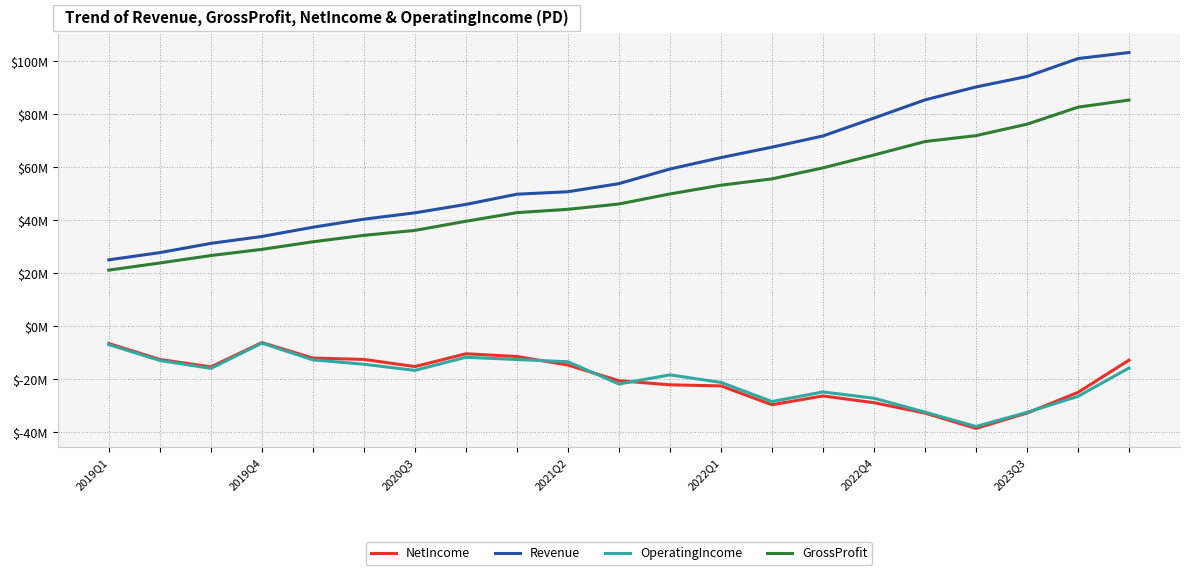

Is this an area chart (filled region under the line)?

No